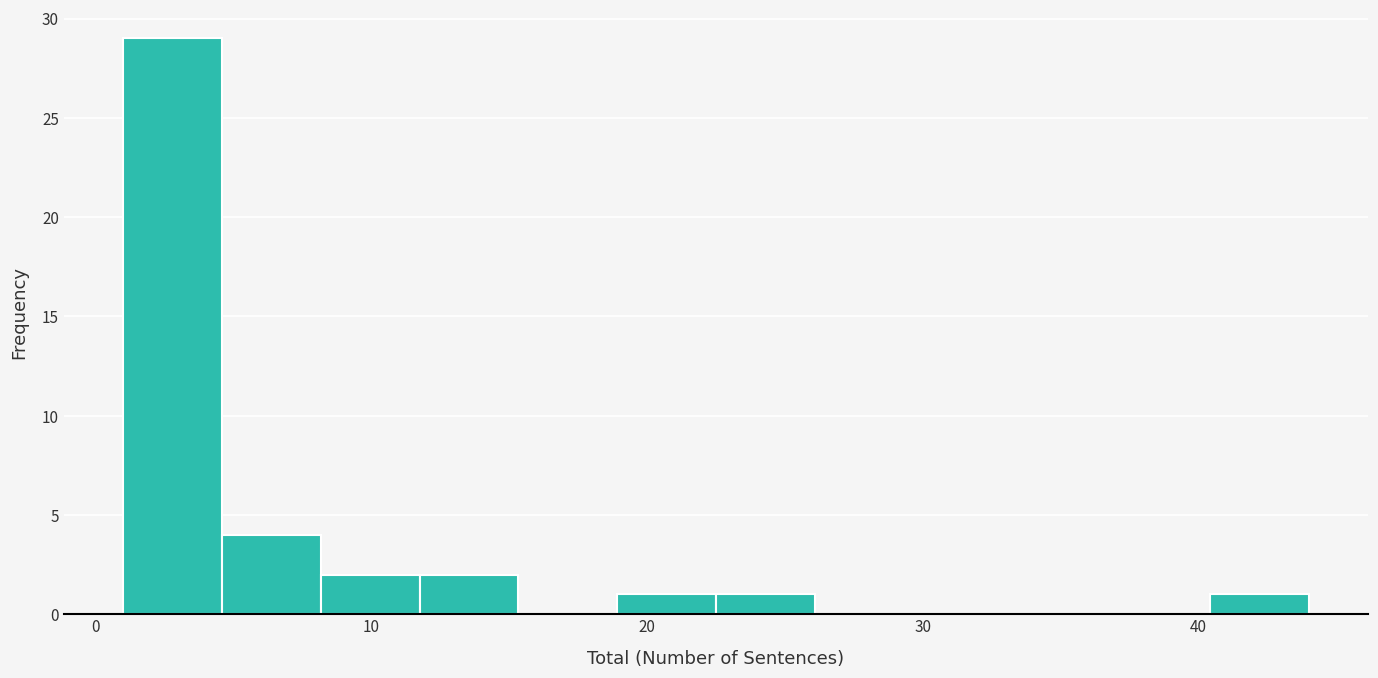

Read against the x-axis, roughly where is the centre of the tallest bar?

3